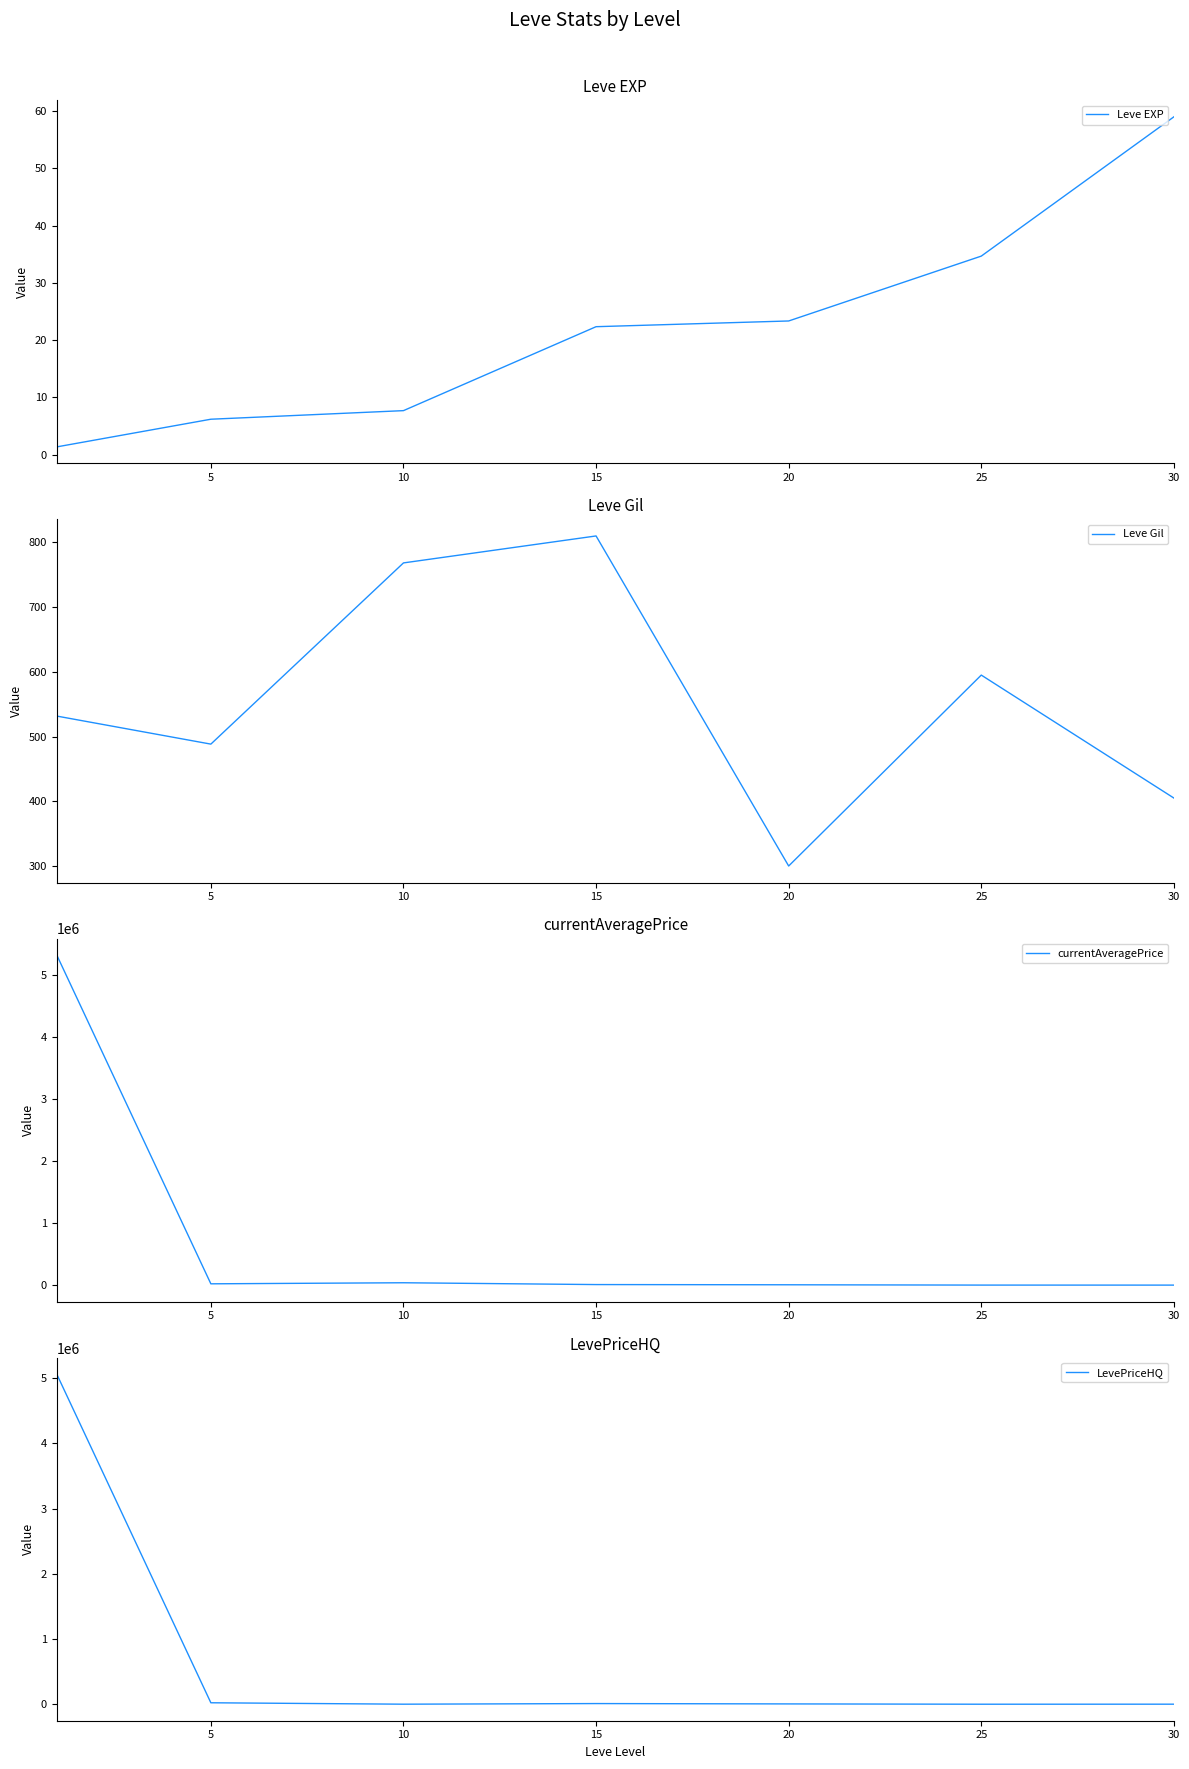

Count the number of categories in the chart.

7